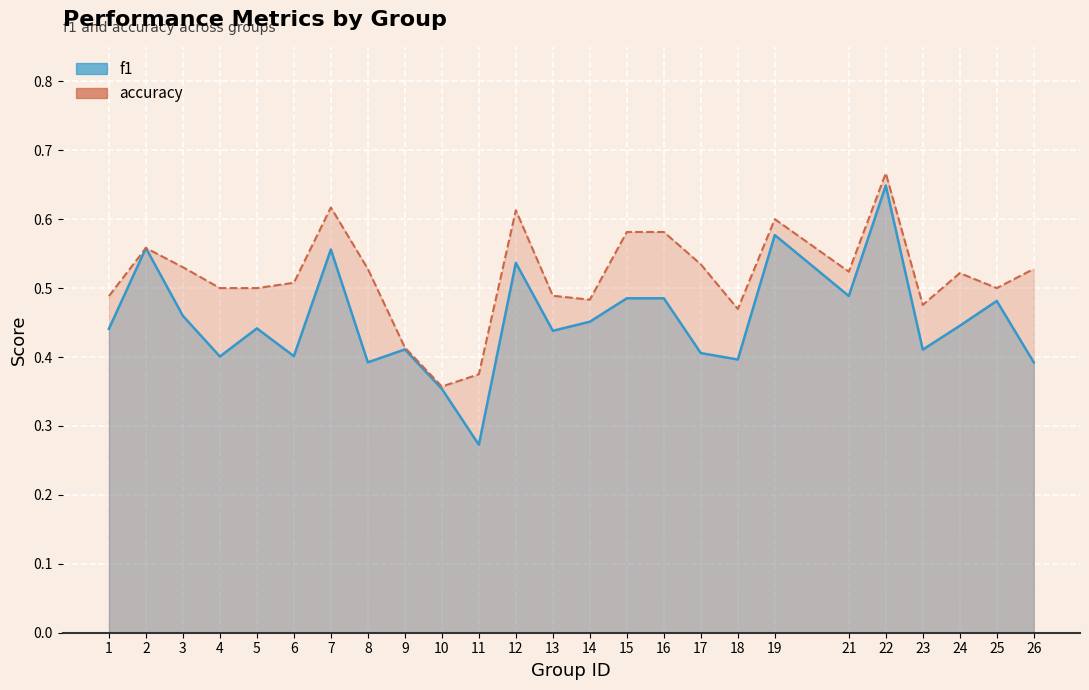

Which series has the widest spread of values?

f1